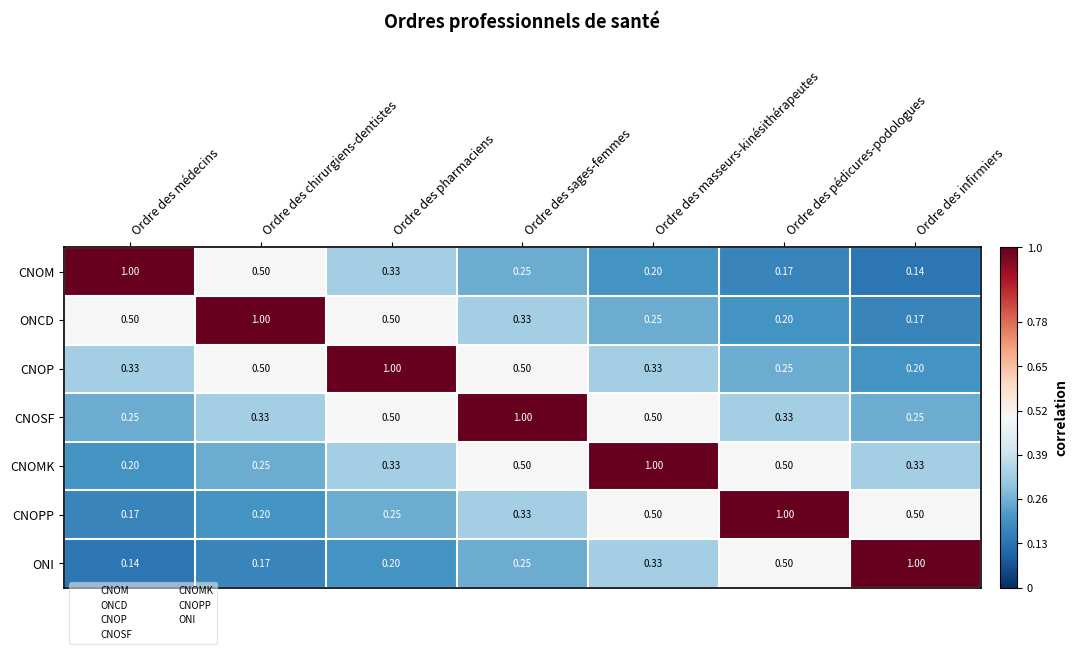

Where is ONCD nearest to the value 0?

Ordre des infirmiers